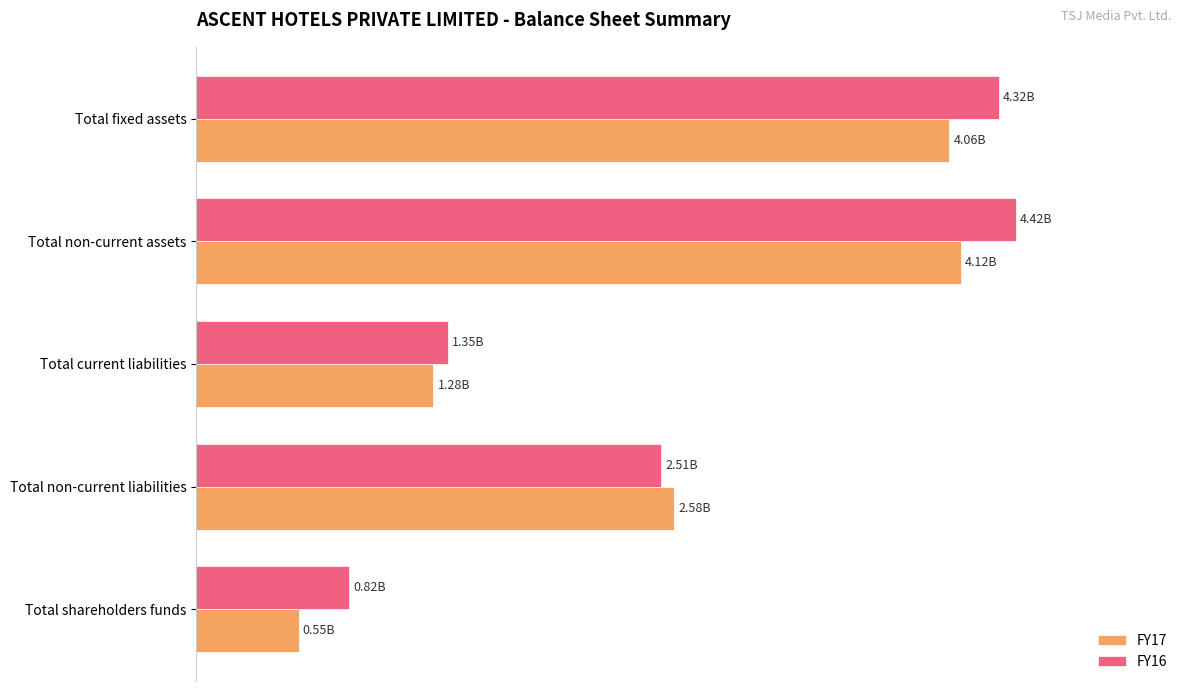

Does the chart contain any negative values?

No